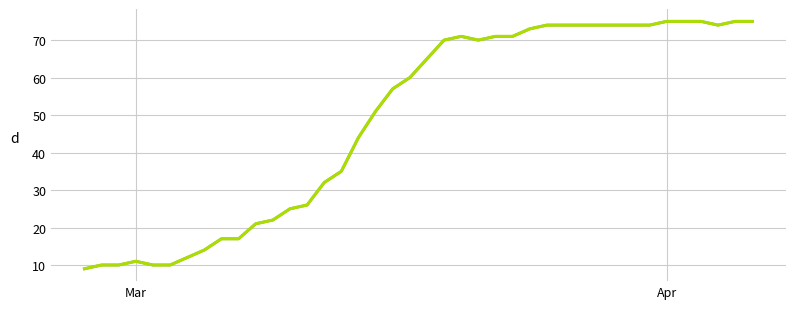

What is the minimum value shown in the chart?

9